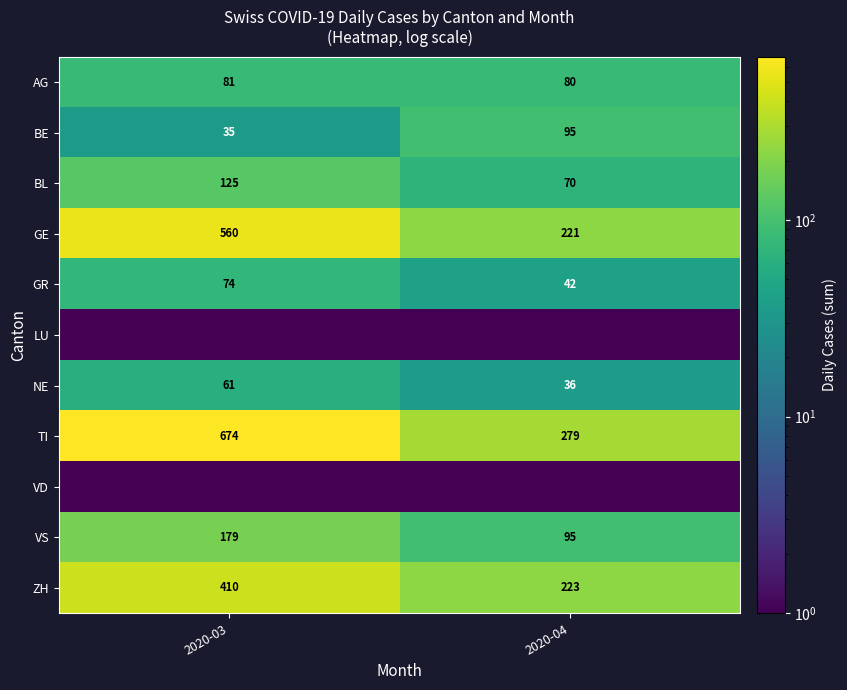

At how many categories does at least one series exceed 120?

2